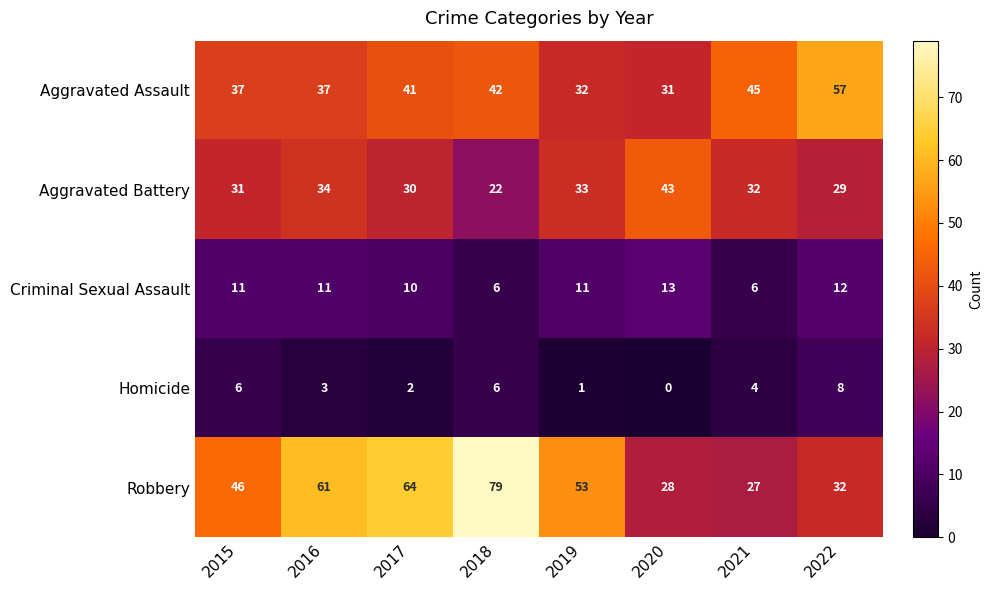

At how many categories does at least one series exceed 37?

8